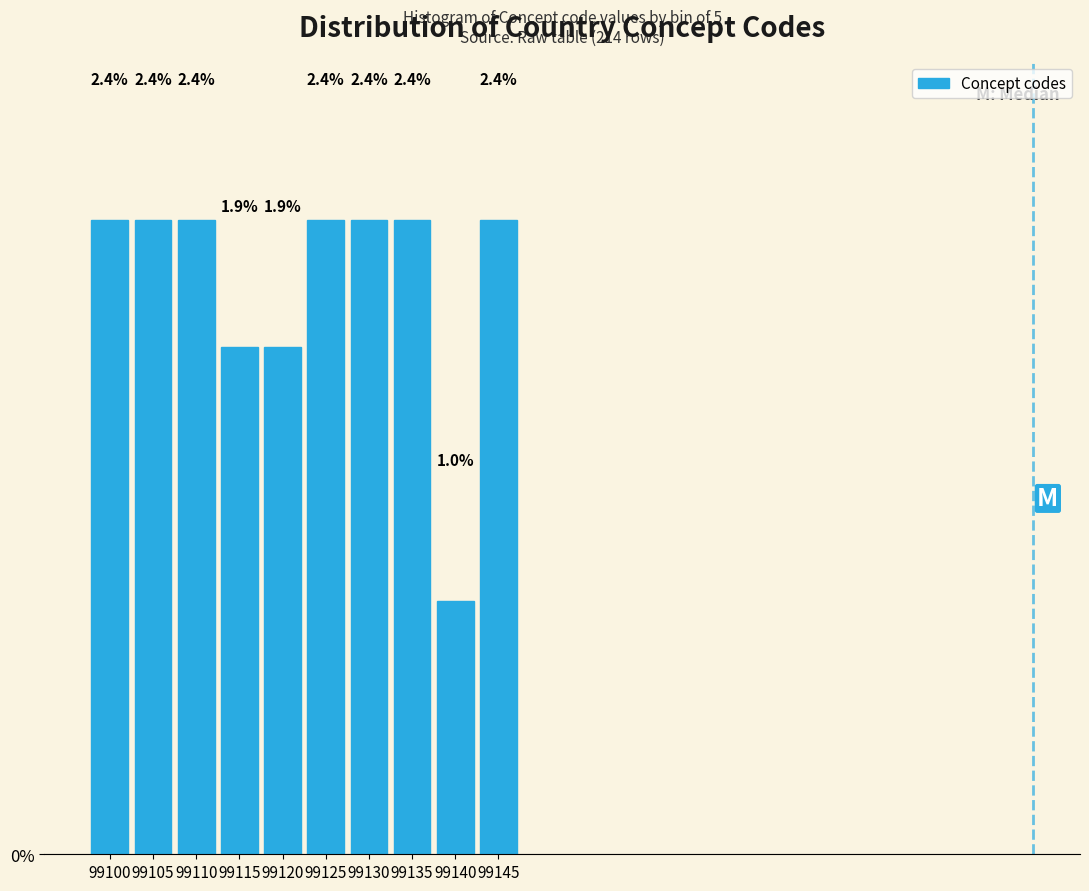

Reading left to right, what are all the values shown in this chart?

2.4	2.4	2.4	1.9	1.9	2.4	2.4	2.4	1.0	2.4